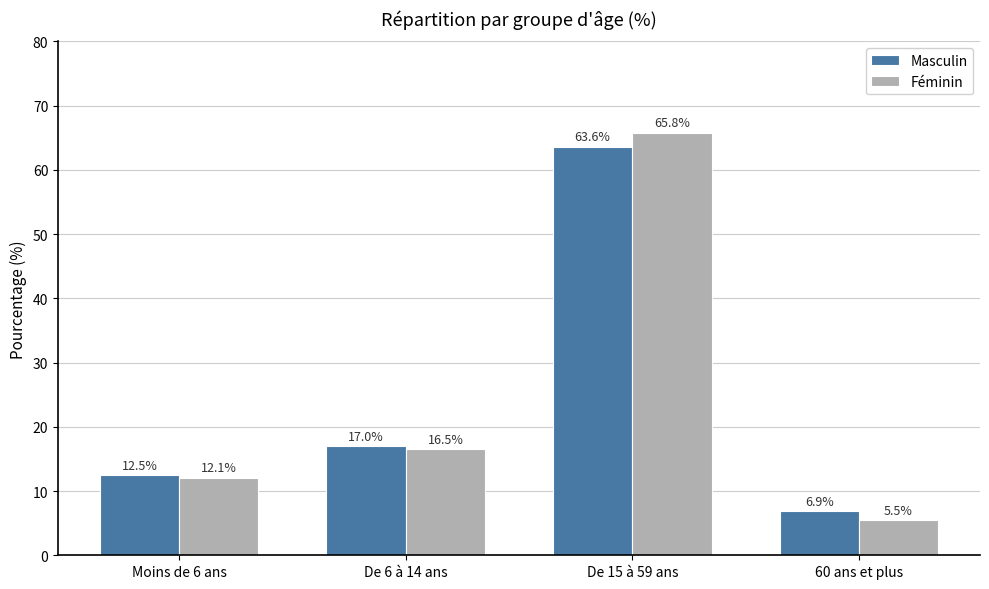

What is the sum of all Masculin values?

100.0